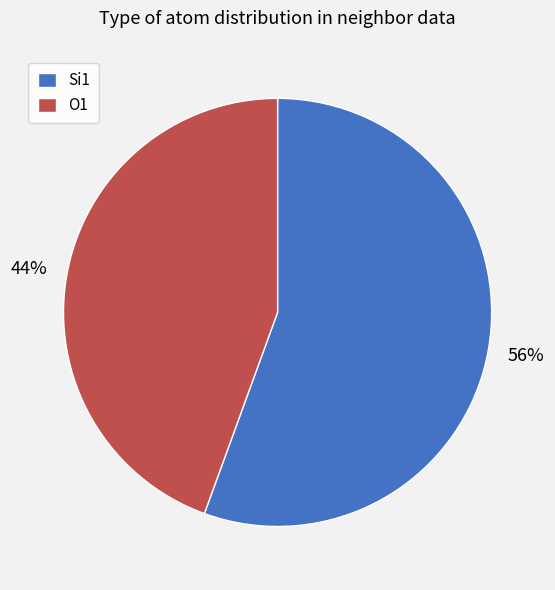

What is the majority slice?

Si1